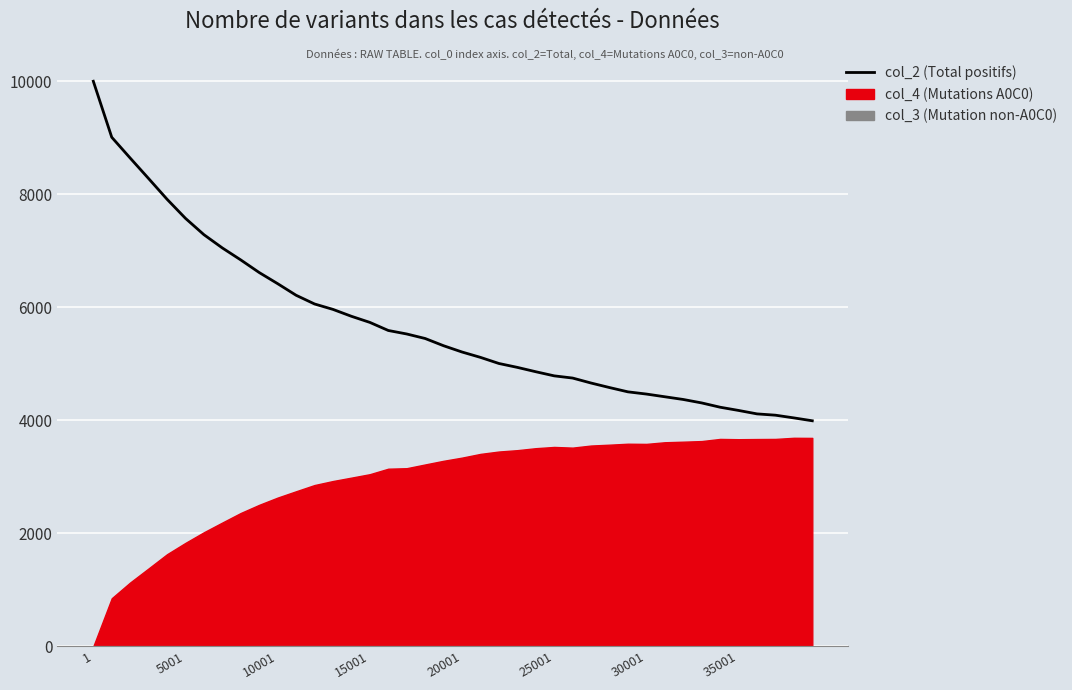

True or false: there are more than 2 points higher than both neighbors.

False